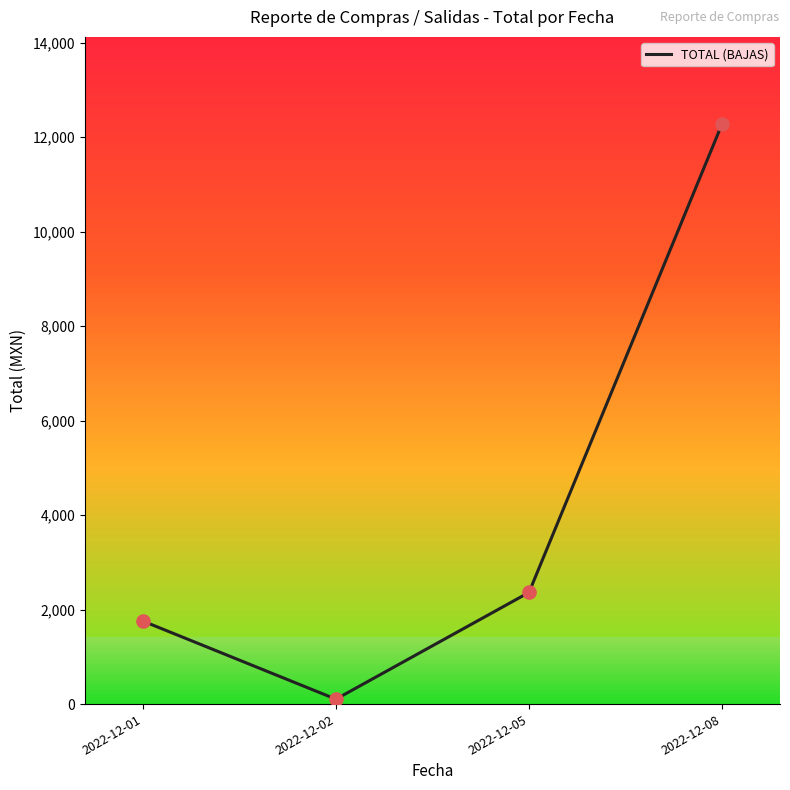

What is the change in value from 2022-12-01 to 2022-12-08?

+10521.4